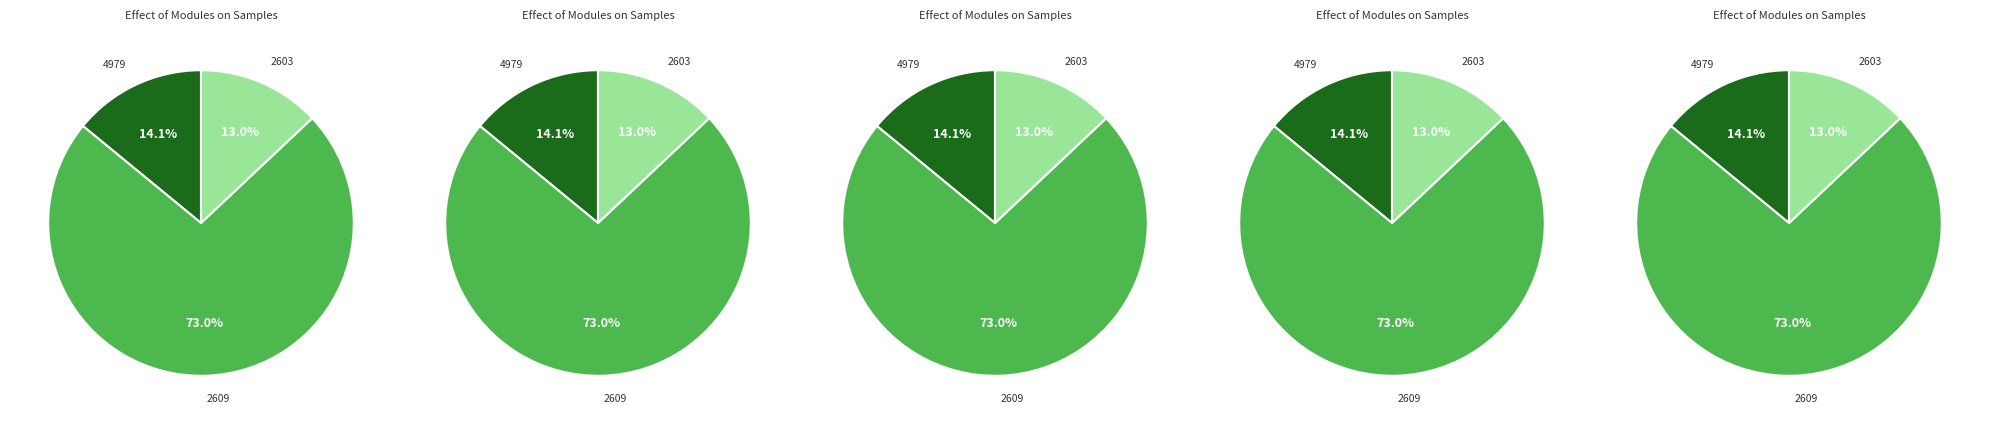

To the nearest percent, what is the combined percentage of 4979 and 2609?

87%